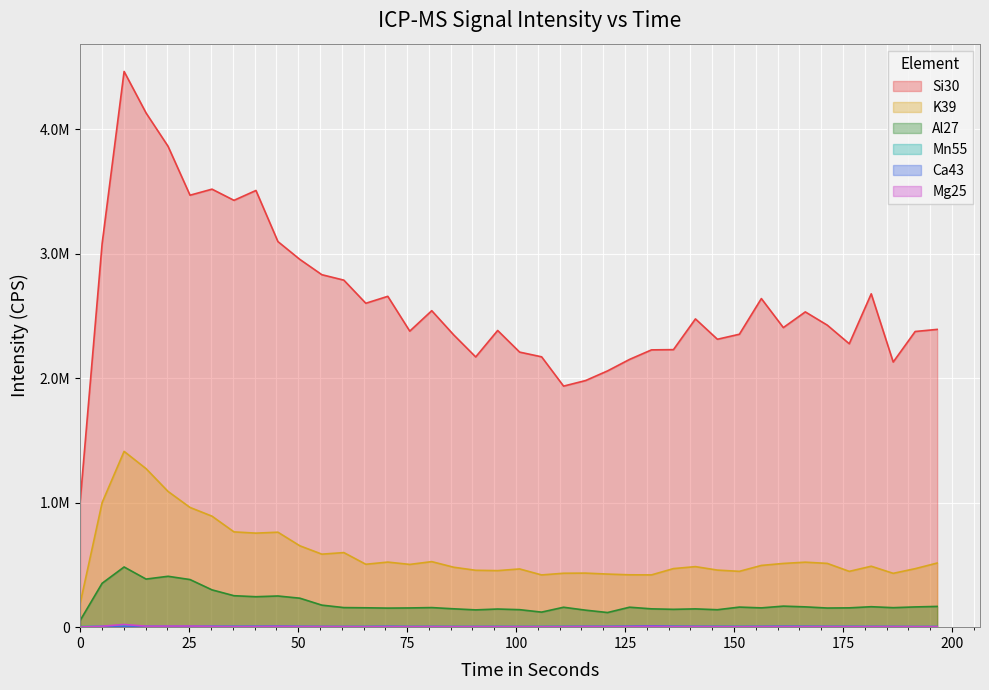

Reading left to right, transcribe all the data shown in this chart.

Si30: 1008230.0	3080937.0	4463577.7	4129955.3	3862434.5	3469577.6	3518175.7	3428389.9	3507619.2	3097163.0	2953684.6	2831031.6	2787384.4	2601648.2	2657385.1	2377854.5	2541950.7	2347526.6	2170526.3	2383092.8	2209254.6	2171420.6	1936176.0	1980829.4	2058333.9	2150547.2	2227205.3	2229201.6	2475944.9	2312535.4	2352876.7	2639402.3	2406281.9	2532336.5	2425877.6	2276426.2	2677539.7	2129657.9	2374836.1	2391716.8
K39: 190327.4	1000544.0	1411926.4	1273124.4	1090265.9	961646.1	891506.6	765303.9	755330.6	762746.5	653411.5	586385.2	599049.1	505248.5	522725.0	504053.1	526444.3	481351.7	456952.4	454161.8	467622.8	419553.2	433103.0	434165.4	426374.2	420506.5	419851.9	470454.3	486273.5	458430.8	448410.3	495879.3	511777.4	521969.7	512199.5	448302.0	489447.0	432396.9	469835.7	515052.5
Al27: 54127.0	352588.2	483490.0	386326.8	408676.7	382415.0	299672.2	252652.9	244582.1	250391.3	232625.6	176978.4	157199.7	155620.8	153143.6	154441.4	157293.3	147448.4	138856.8	145702.2	140508.6	120941.9	159989.7	136600.6	117549.5	160283.0	147167.7	143270.4	146855.9	140147.0	161231.9	154965.6	168931.2	163061.1	153755.1	155090.4	164247.4	156600.6	162561.7	166645.3
Mn55: 4476.0	8484.0	9602.0	9620.5	7588.4	8477.8	9077.0	7409.3	7193.2	7168.5	6285.3	4747.7	5075.0	5599.9	5680.1	5130.6	4574.8	4679.8	4939.1	5068.8	4729.2	4883.6	5433.1	5871.6	5840.7	6396.5	7693.4	6520.0	4976.2	5371.4	5334.3	5525.8	5988.9	5735.7	5531.9	5439.3	4562.5	5081.2	4445.1	4463.7
Ca43: 926.0	2833.6	3623.9	3364.6	4117.9	4161.1	4136.4	4920.6	5754.2	7112.9	4982.4	4778.6	4093.2	3951.2	5951.9	4198.1	4951.5	4056.1	3988.2	4327.8	4050.0	4284.6	4519.2	5291.1	5278.8	6767.0	10448.3	6161.8	5797.5	5136.7	4581.0	5247.9	6279.2	5822.2	4933.0	4939.1	4994.7	4476.0	3932.6	4210.5
Mg25: 1419.8	7613.1	21646.0	8125.8	8484.0	8885.5	6816.4	5105.9	5173.8	6161.8	5025.6	4457.5	4377.2	4068.5	4303.1	3821.5	3895.6	3333.7	4043.8	3722.7	3654.8	3185.5	3519.0	4933.0	4408.1	4933.0	6328.6	4340.2	4062.3	3537.5	3272.0	4173.4	4290.8	4025.3	4377.2	3889.4	3994.4	4469.8	3920.3	3753.6